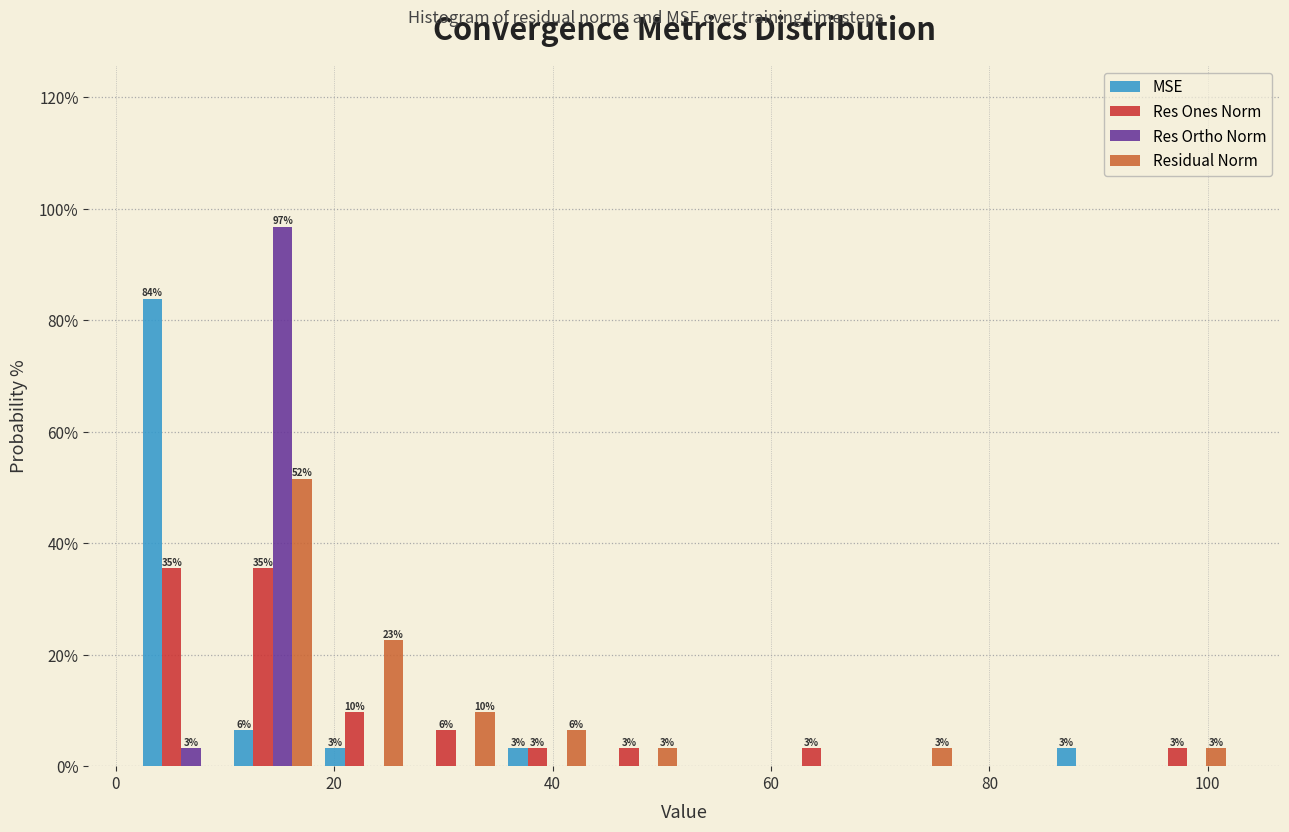

In the MSE series, which range on the x-axis has the tallest bar?

2 to 10